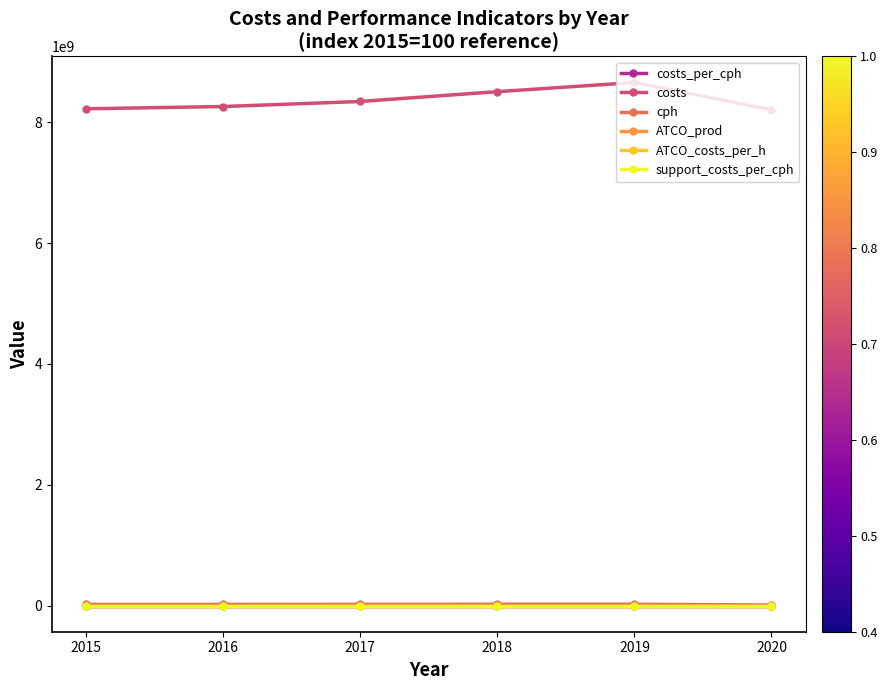

How many lines are shown in the chart?

6